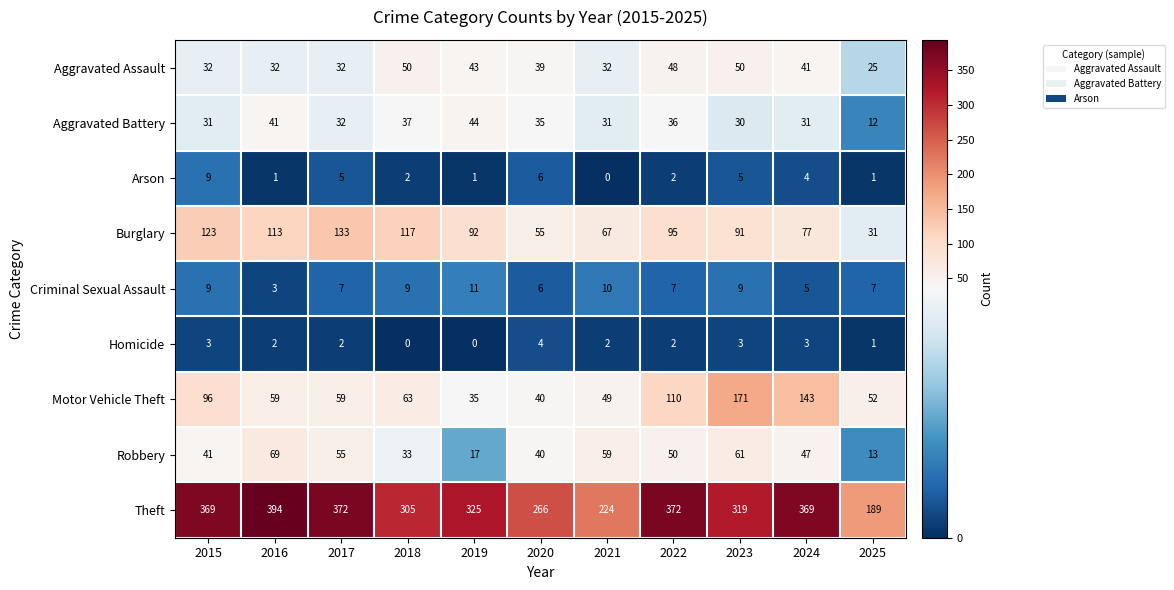

The Motor Vehicle Theft series shows 52 at 2025. True or false?

True